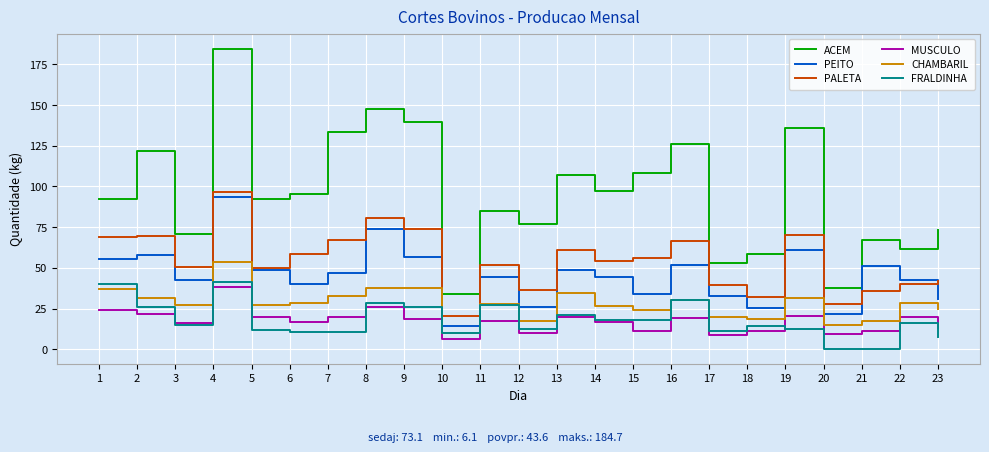

Which series has the largest total across all categories?

ACEM